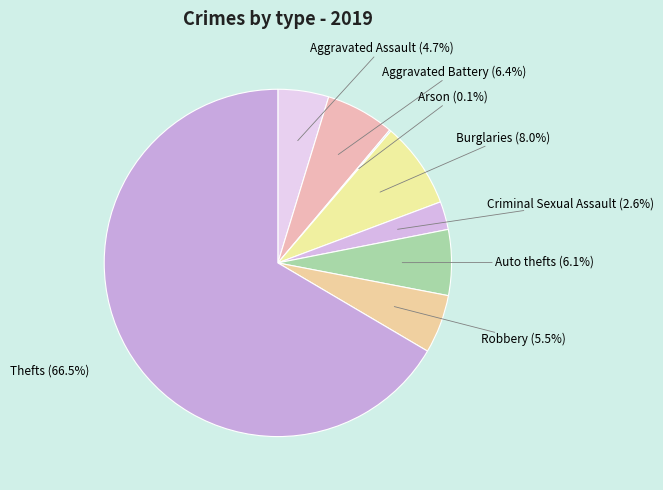

Does Aggravated Assault account for over 50% of the chart?

No